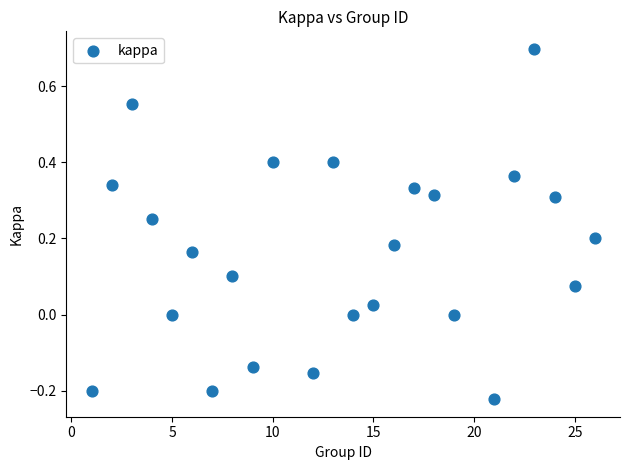

What is the range of X values (max minus min)?

25.0